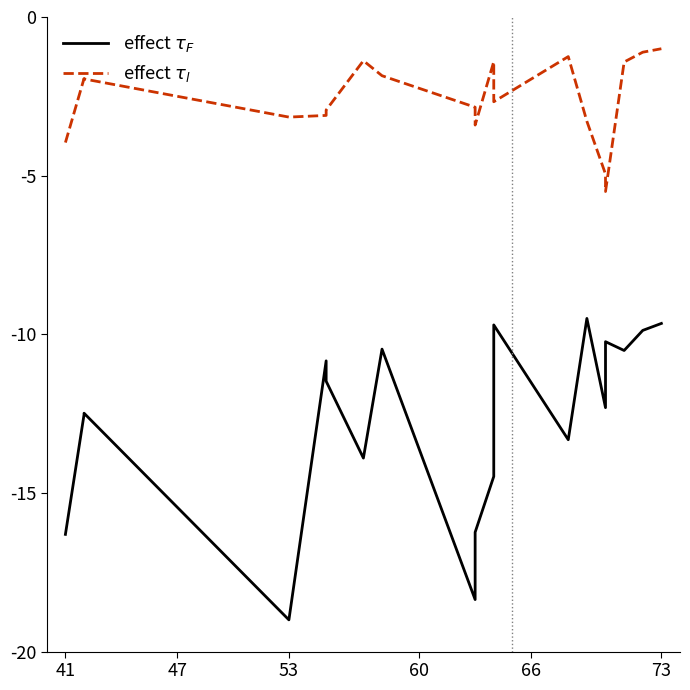

True or false: effect $\tau_l$ and effect $\tau_F$ cross at least once.

False